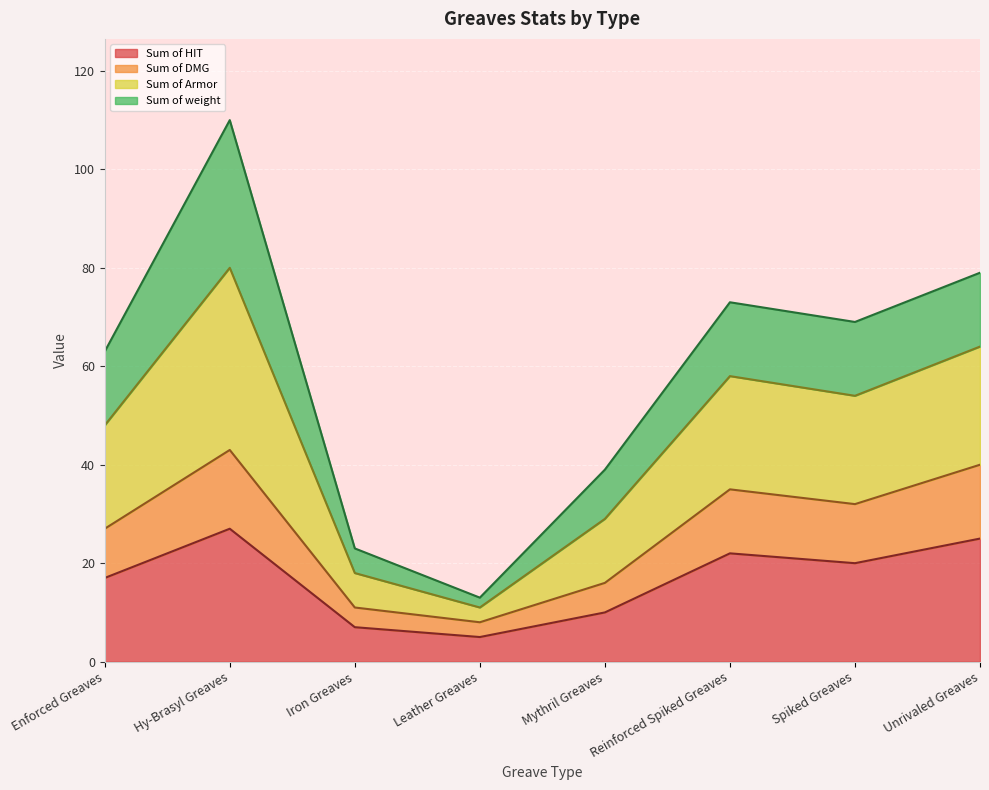

At which category does Sum of HIT reach its first local valley?

Leather Greaves